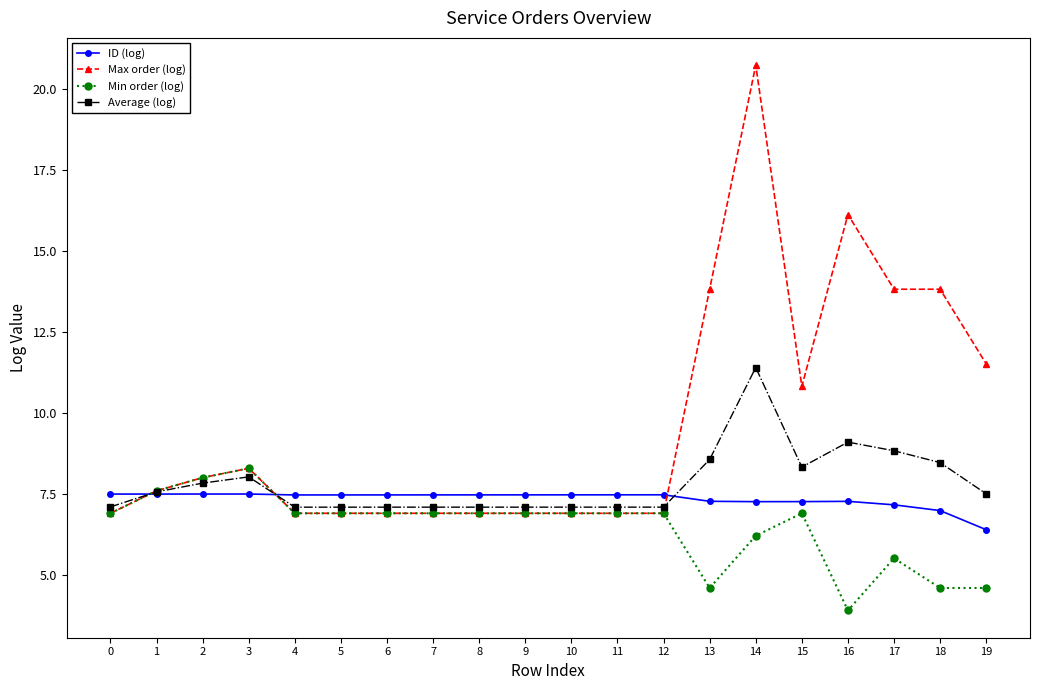

What is the spread (max minus min) of values at 17?

8.3